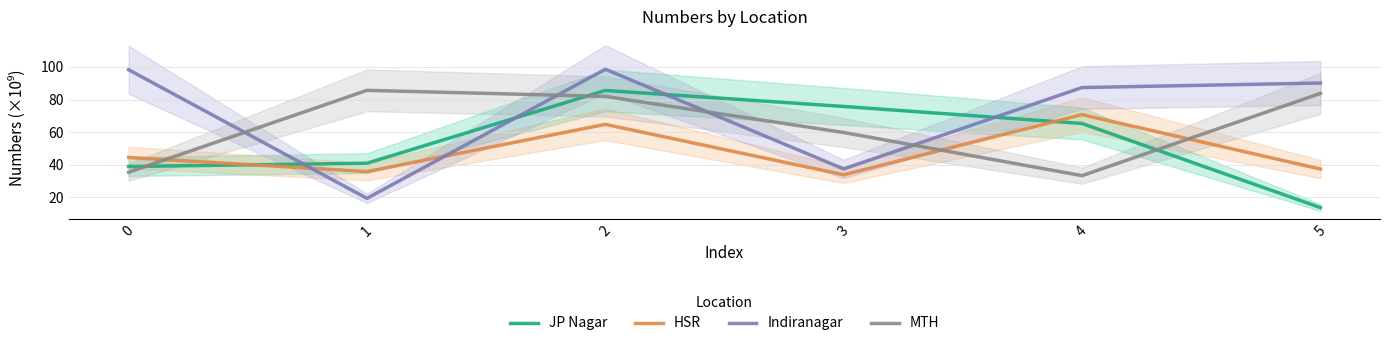

True or false: Indiranagar and MTH cross at least once.

True